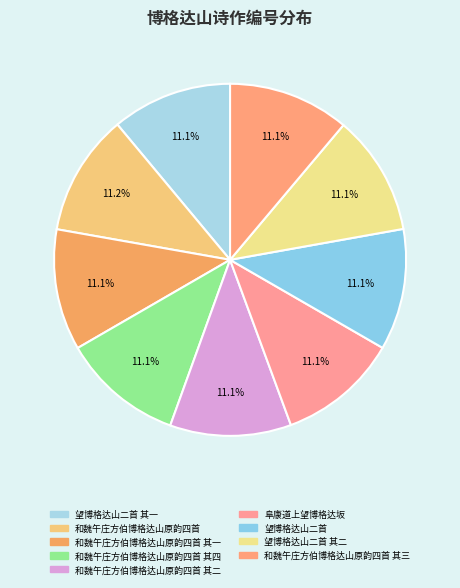

Does 和魏午庄方伯博格达山原韵四首 其一 account for over 50% of the chart?

No